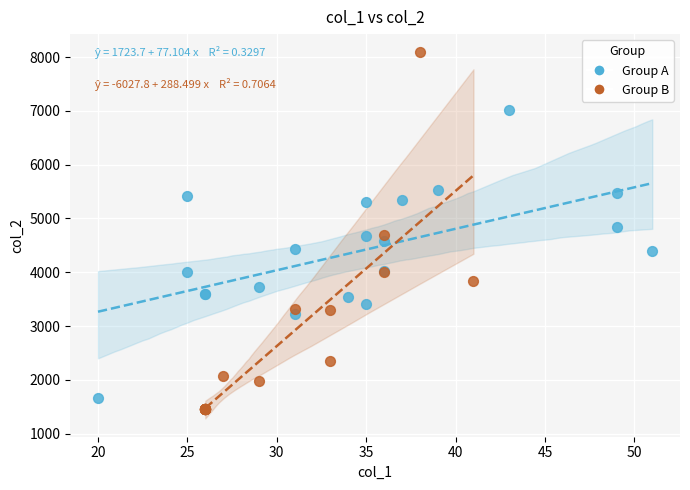

Which series has the largest Y range (max minus min)?

Group B